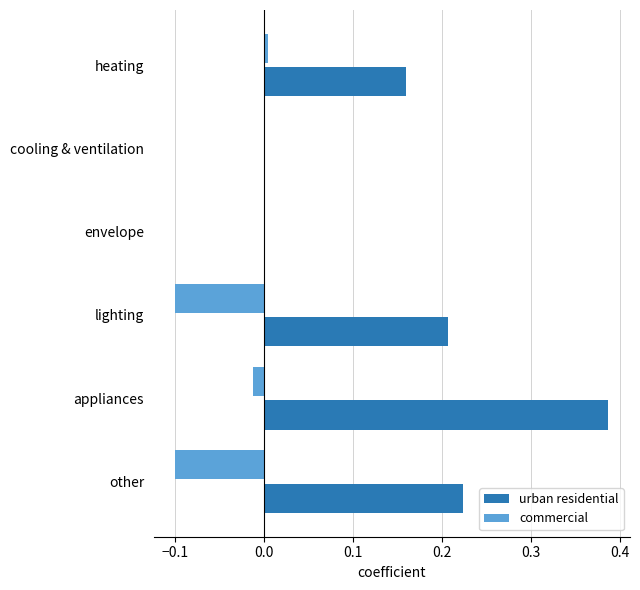

How many series are shown in this chart?

2